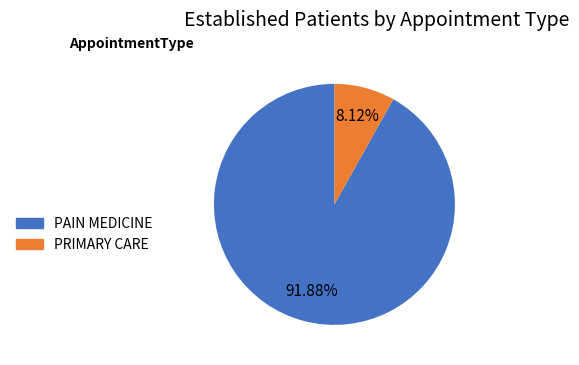

Approximately how many times larger is the value at PAIN MEDICINE compared to PRIMARY CARE?

11.3